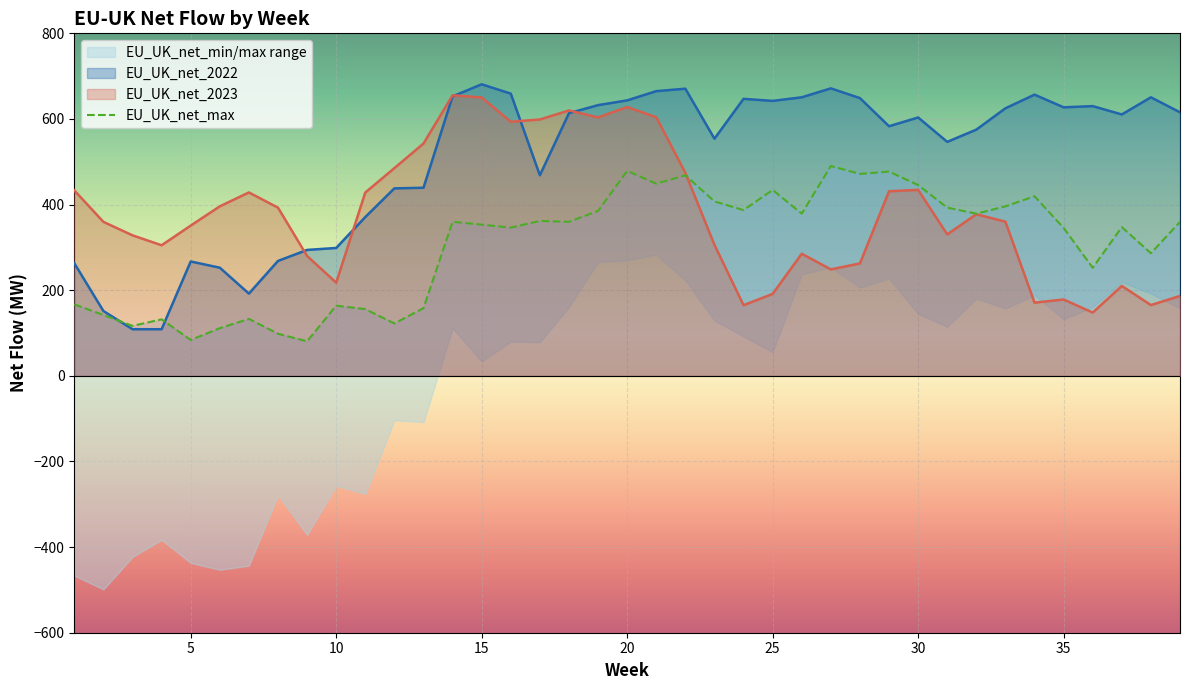

How many data points does each series have?

39